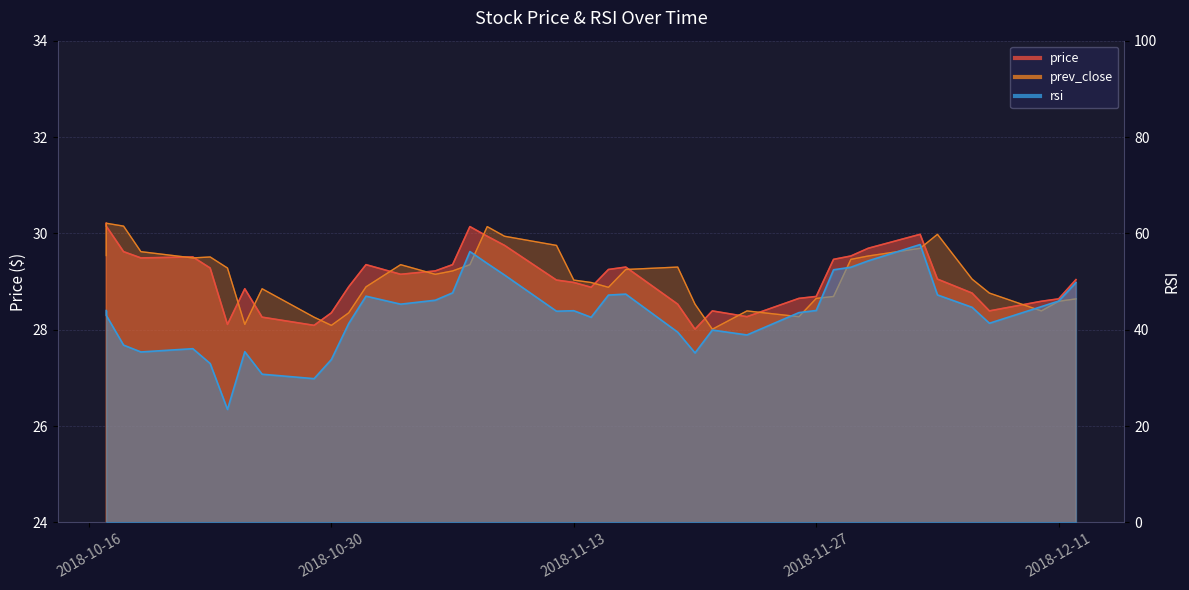

What is the label of the 33rd point from the right?

2018-10-25